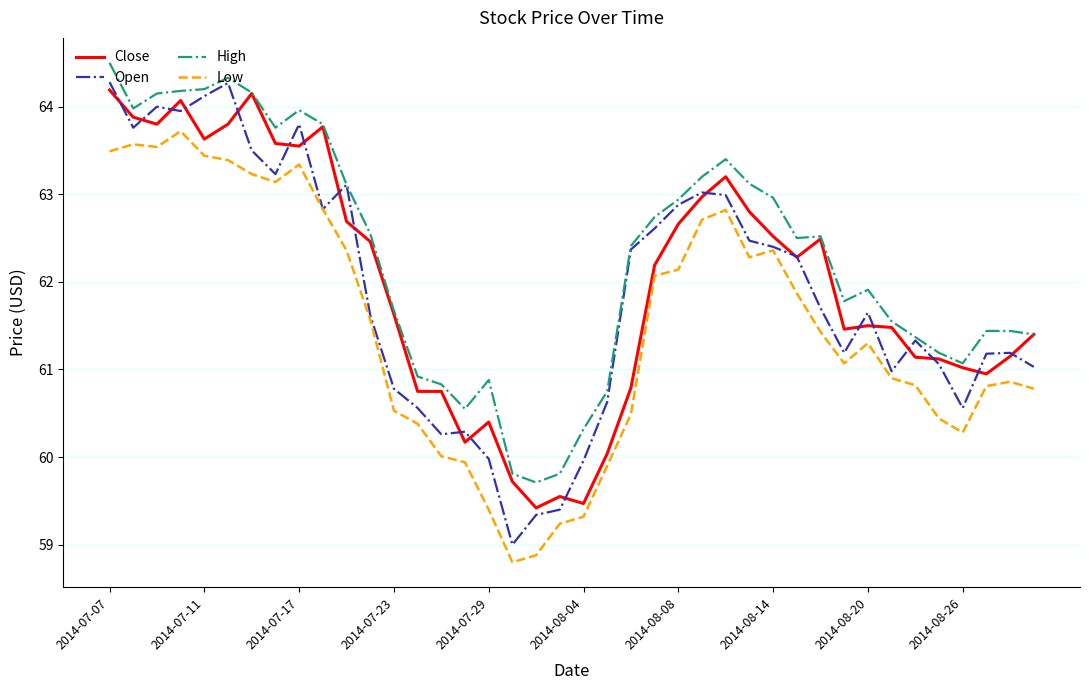

Which series has the largest range (max minus min)?

Open